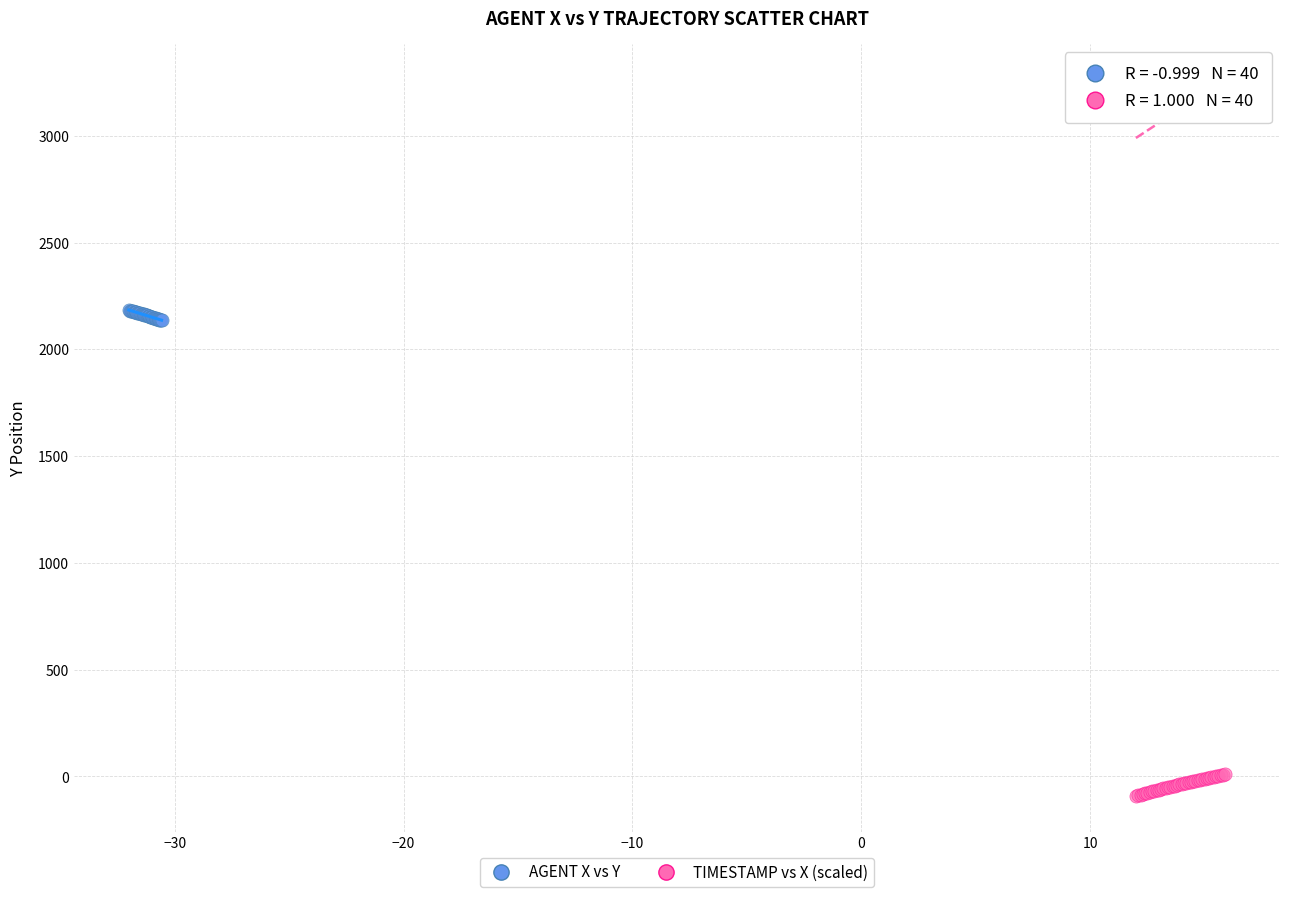

Which series contains the highest Y value?

AGENT X vs Y